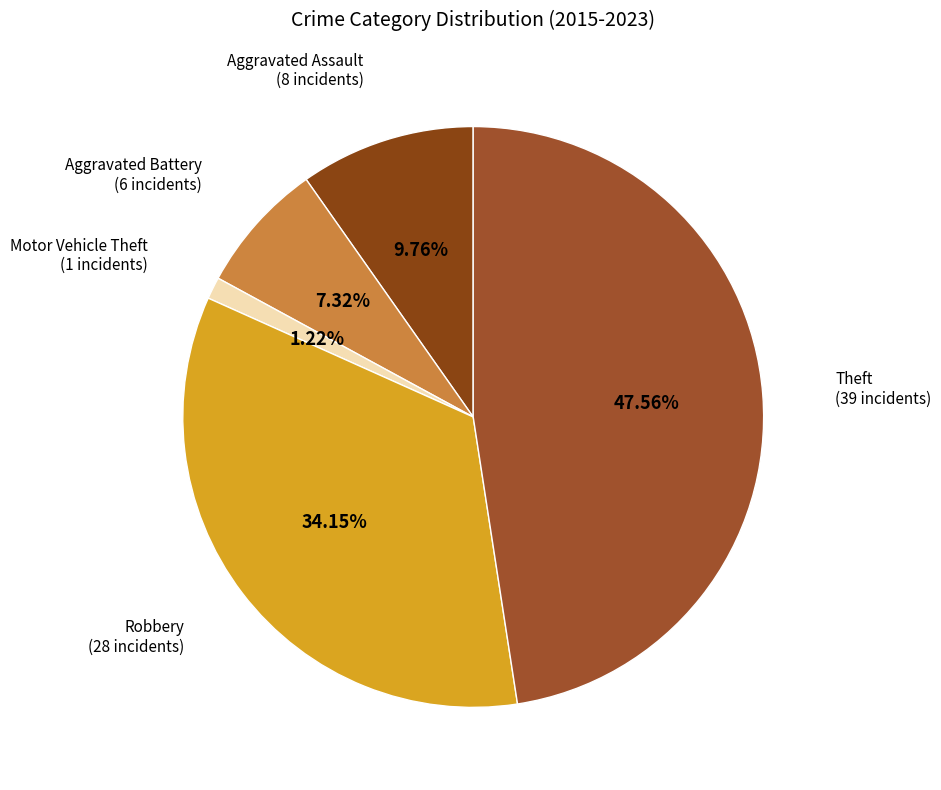

Does Aggravated Assault account for over 50% of the chart?

No